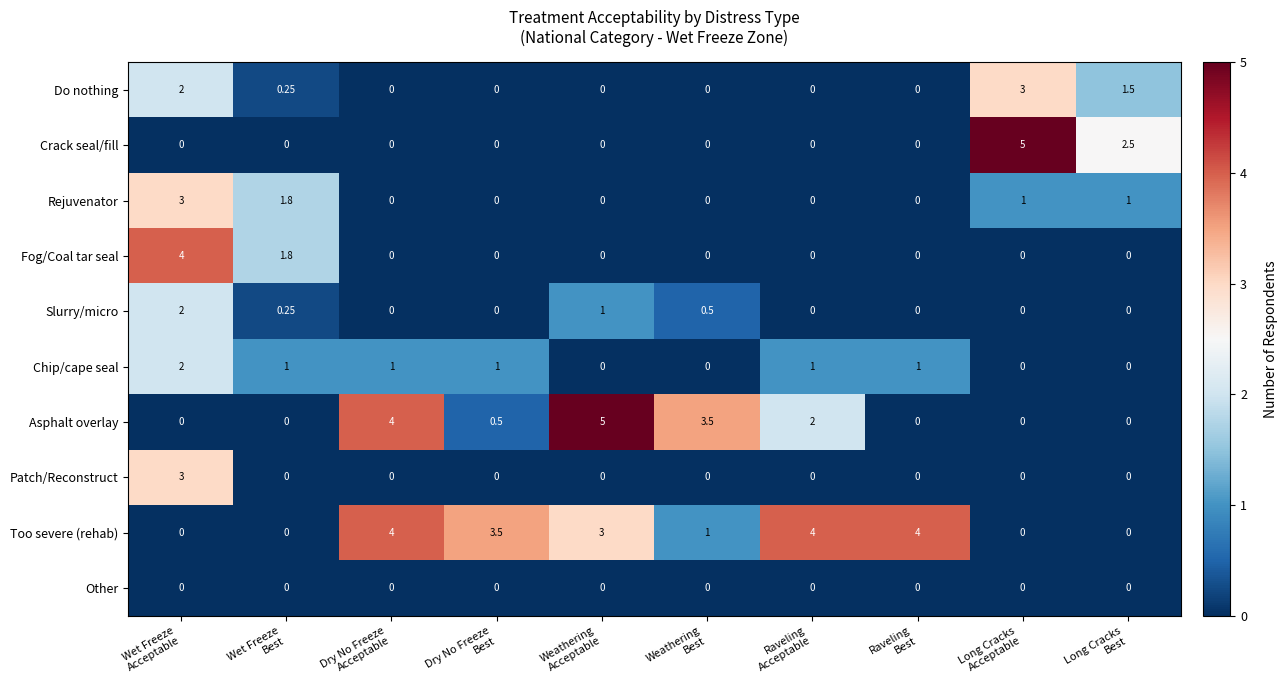

Which series has the largest total across all categories?

Too severe (rehab)